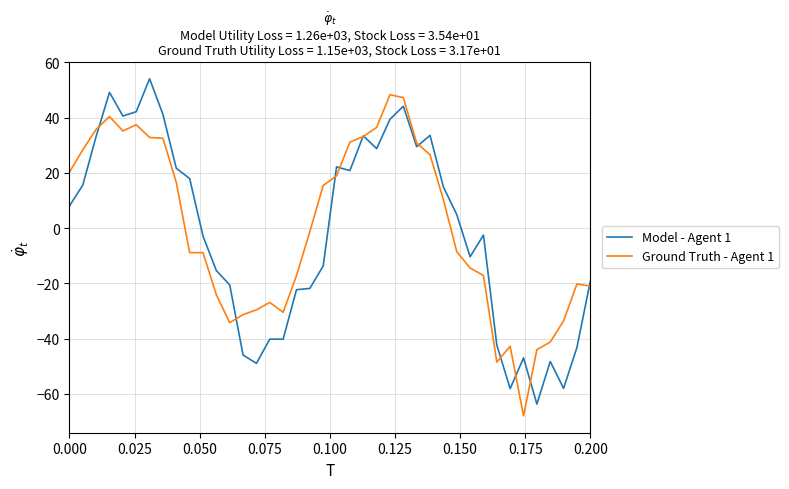

How many lines are shown in the chart?

2